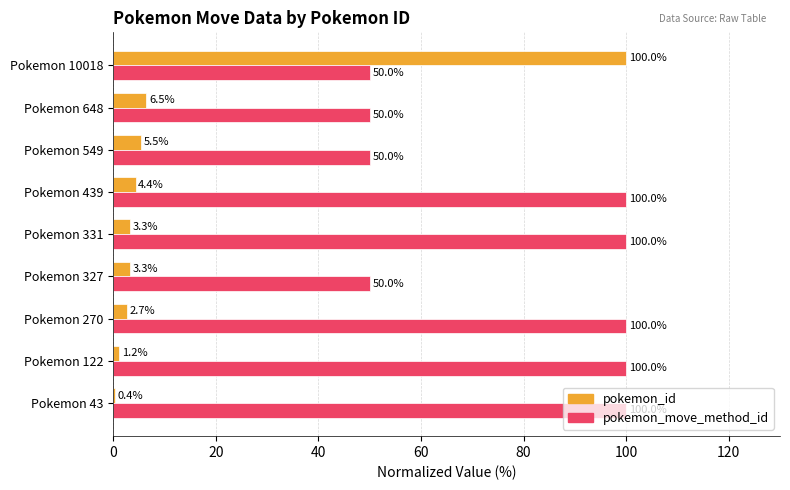

True or false: pokemon_move_method_id has a value of 52.2 at Pokemon 270.

False